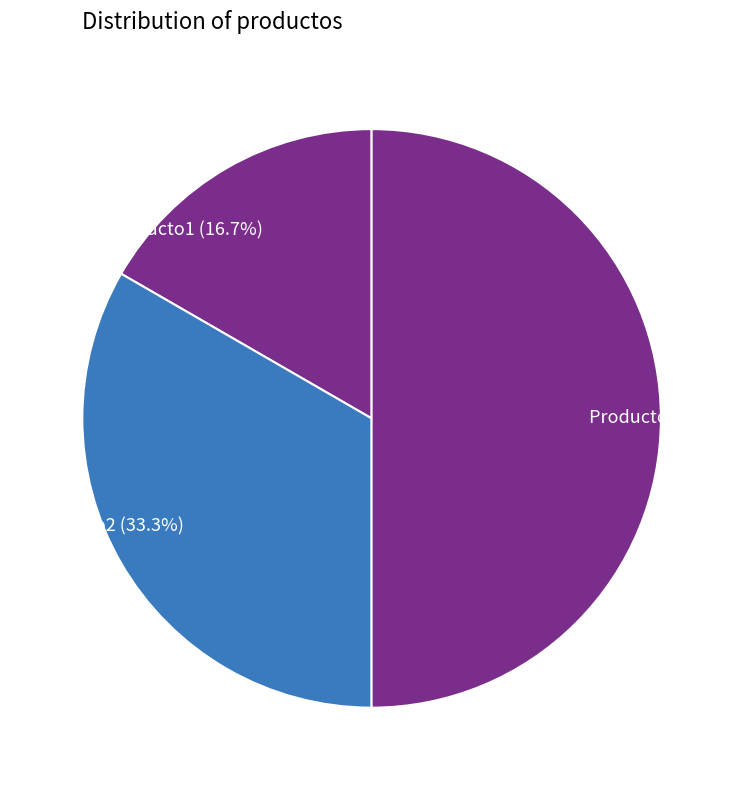

Approximately how many times larger is the value at Producto2 compared to Producto3?

0.7